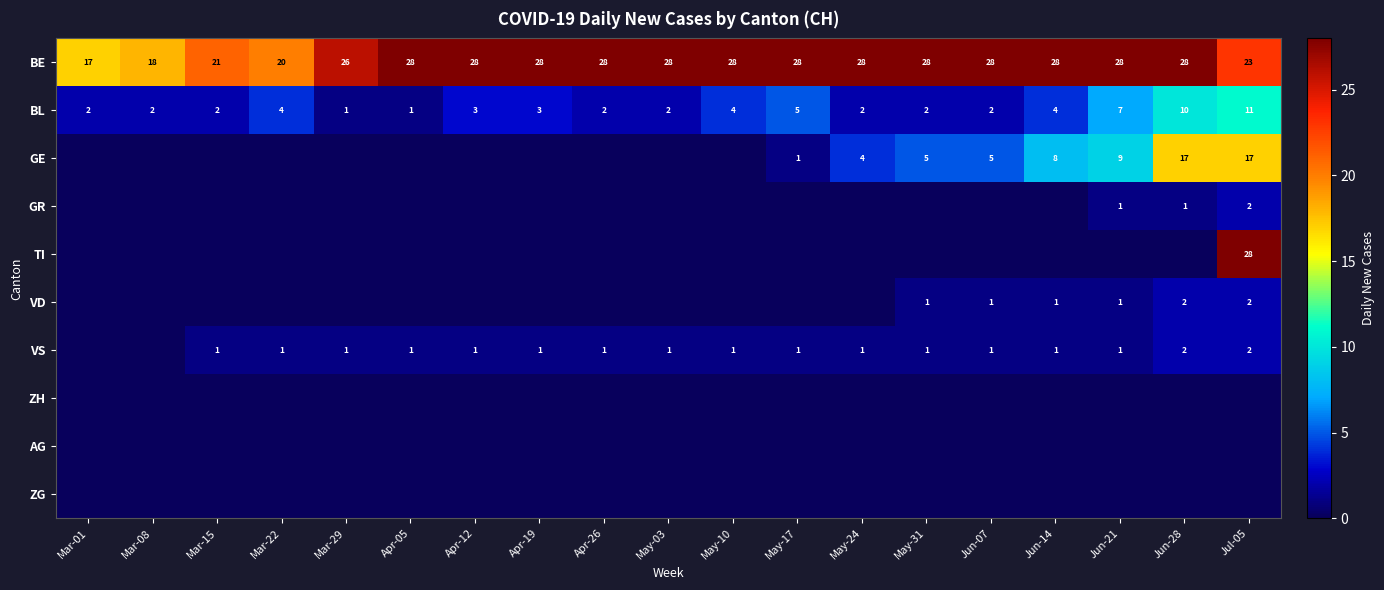

Where is BL nearest to the value 6?

May-17